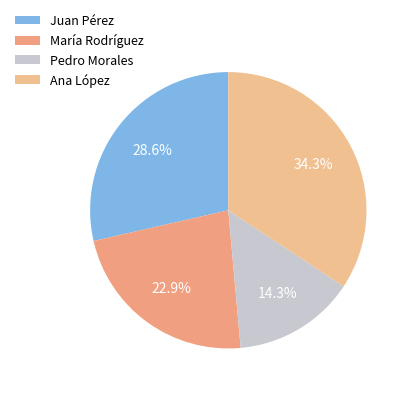

Rank the categories by value from highest to lowest.

Ana López, Juan Pérez, María Rodríguez, Pedro Morales